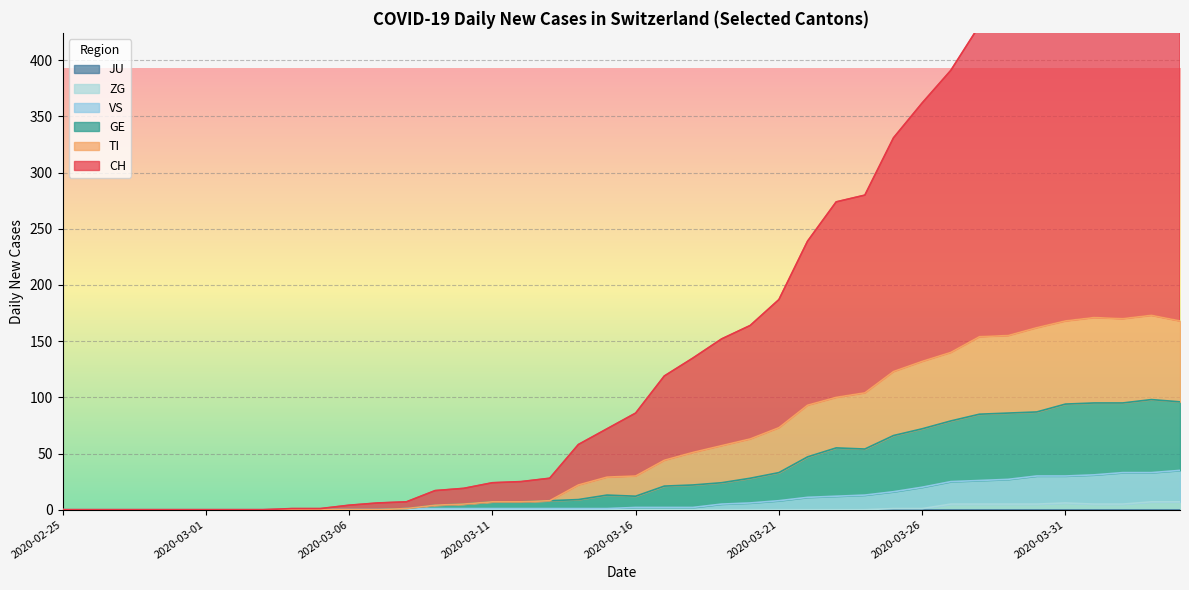

At which label does CH reach its peak?

2020-04-03